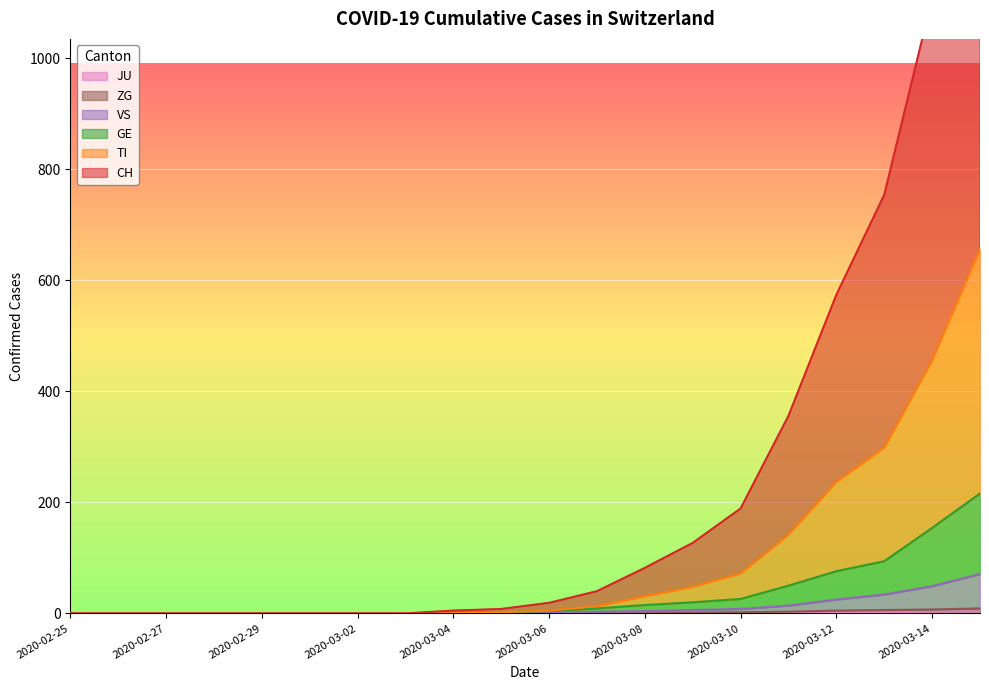

The CH series shows -736 at 2020-02-28. True or false?

False